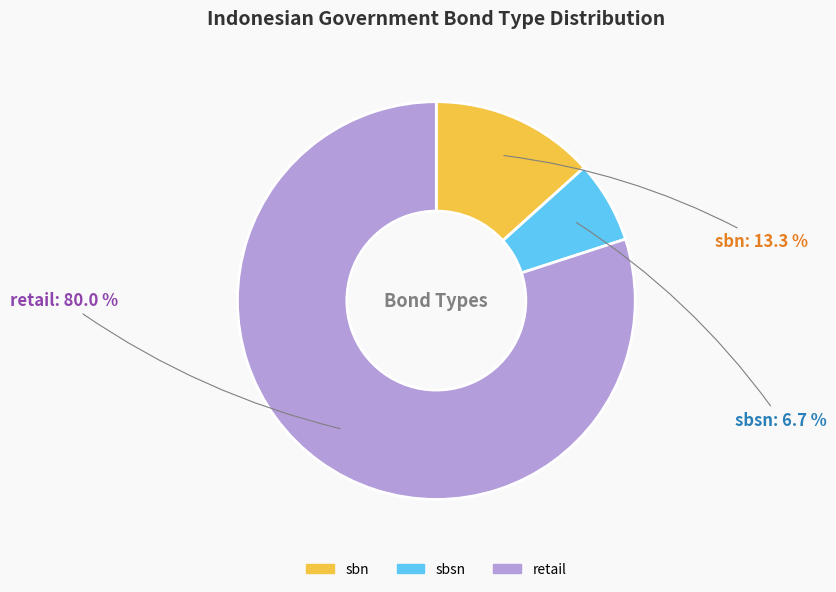

How many segments does this pie chart have?

3